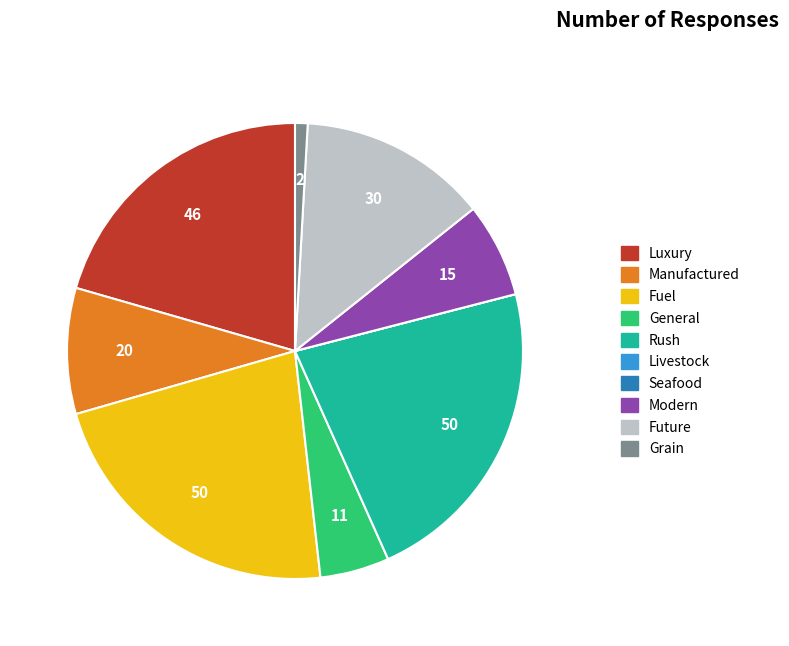

Do Grain and Luxury together represent more than half of the pie?

No